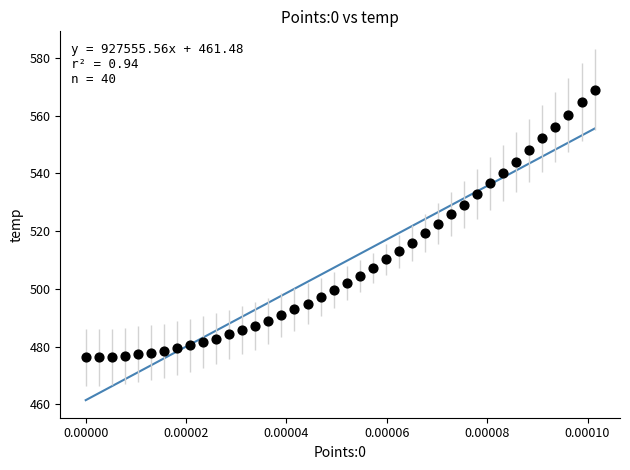

What is the range of Y values (max minus min)?

92.7